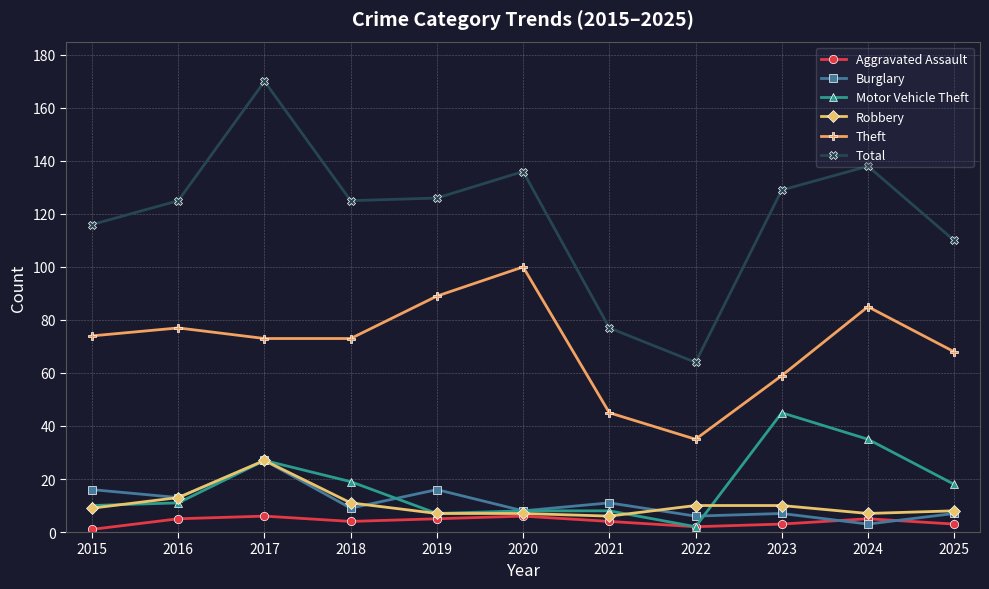

Reading left to right, transcribe all the data shown in this chart.

Aggravated Assault: 2015=1	2016=5	2017=6	2018=4	2019=5	2020=6	2021=4	2022=2	2023=3	2024=5	2025=3
Burglary: 2015=16	2016=13	2017=27	2018=9	2019=16	2020=8	2021=11	2022=6	2023=7	2024=3	2025=7
Motor Vehicle Theft: 2015=10	2016=11	2017=27	2018=19	2019=7	2020=8	2021=8	2022=2	2023=45	2024=35	2025=18
Robbery: 2015=9	2016=13	2017=27	2018=11	2019=7	2020=7	2021=6	2022=10	2023=10	2024=7	2025=8
Theft: 2015=74	2016=77	2017=73	2018=73	2019=89	2020=100	2021=45	2022=35	2023=59	2024=85	2025=68
Total: 2015=116	2016=125	2017=170	2018=125	2019=126	2020=136	2021=77	2022=64	2023=129	2024=138	2025=110